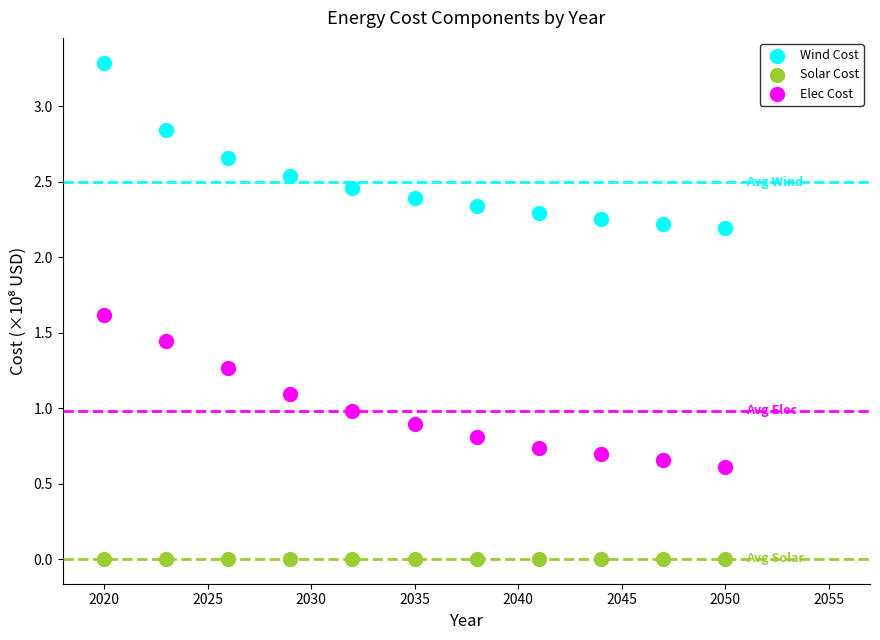

Across all data points, what is the range of X values (max minus min)?

30.0